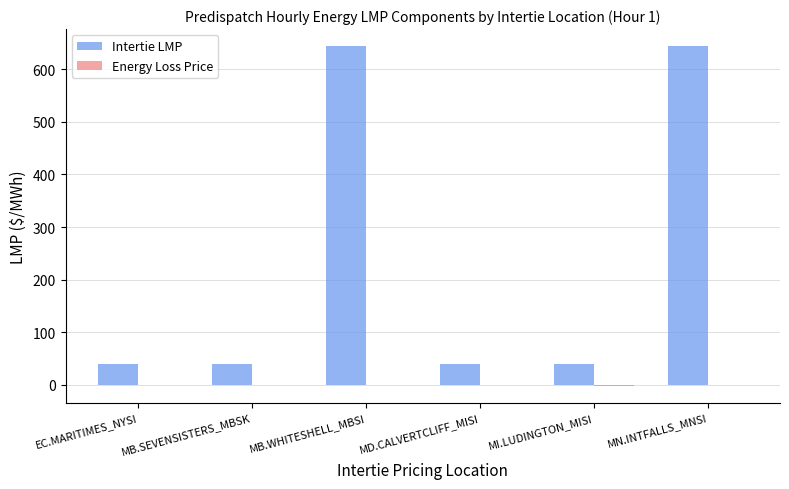

What is the sum of all Intertie LMP values?

1445.3